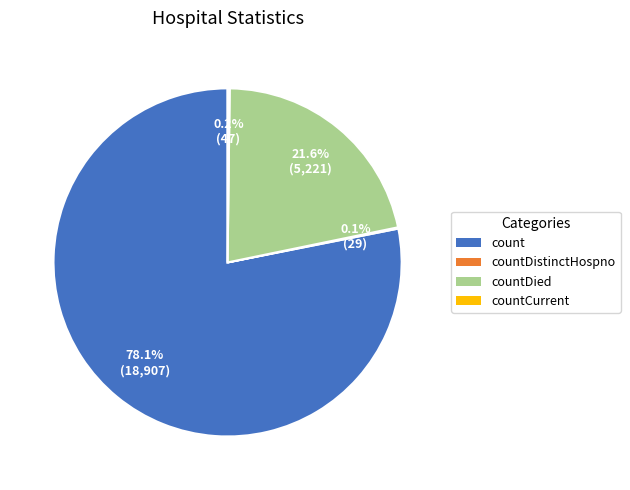

What is the majority slice?

count